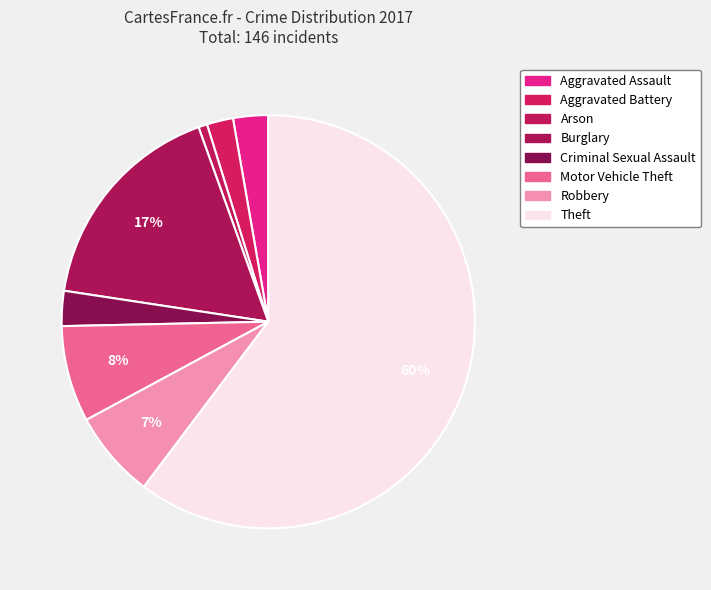

How many slices are in this pie chart?

8